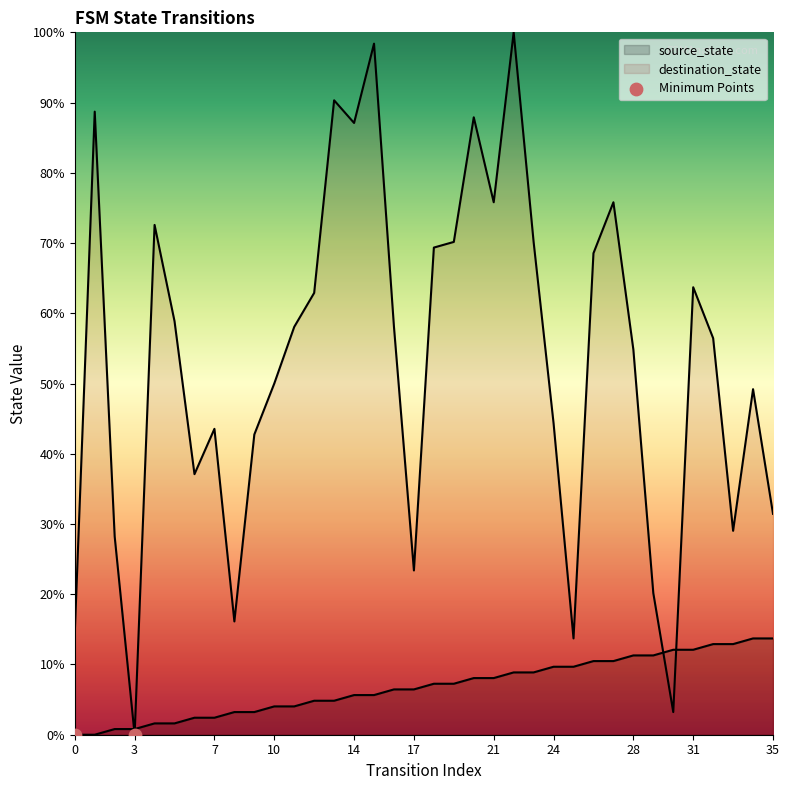

What is the total value across all series at 31?

75.8